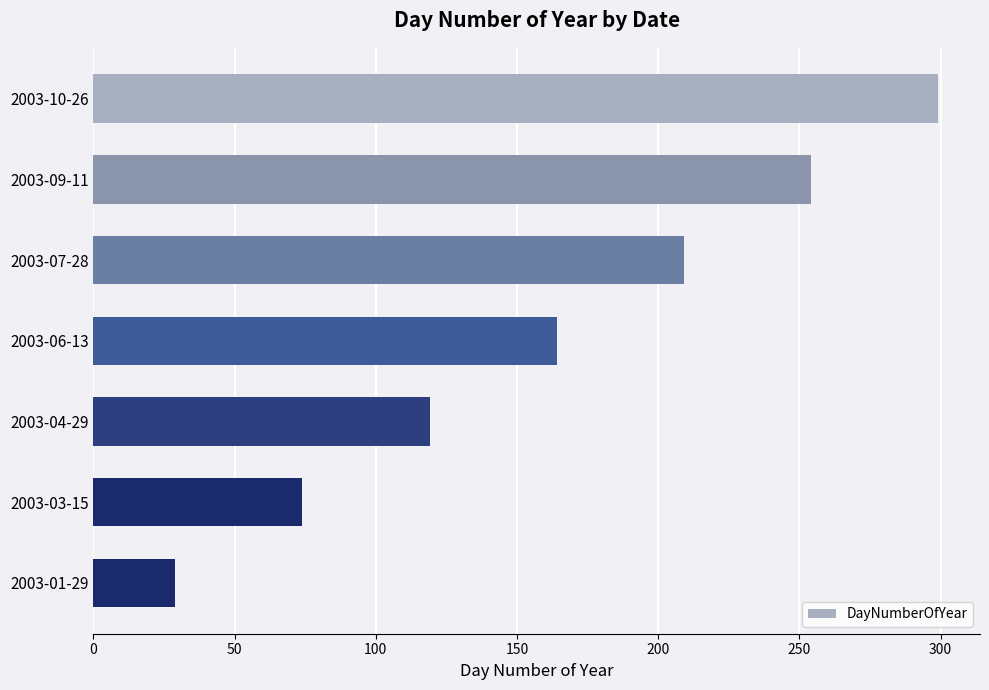

Reading top to bottom, transcribe all the data shown in this chart.

299	254	209	164	119	74	29